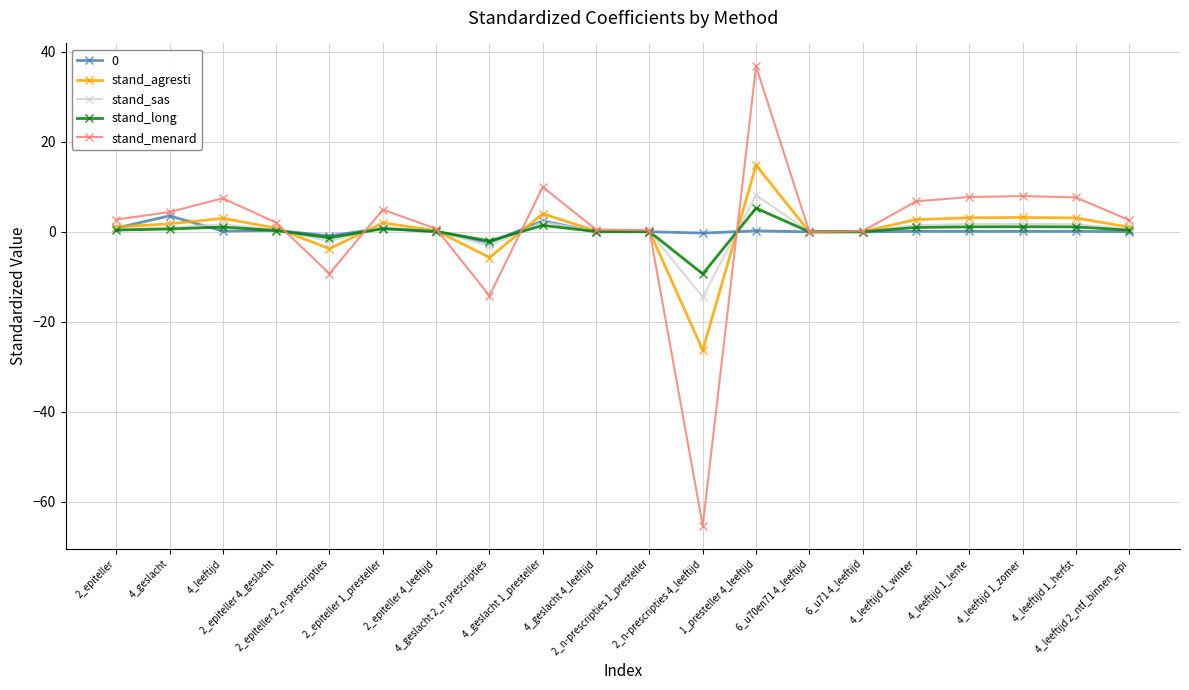

What is the maximum value shown in the chart?

36.7